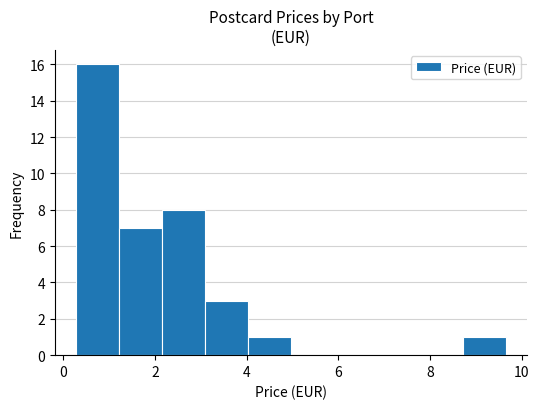

Over which range of the x-axis is the bar tallest?

0.2 to 1.2